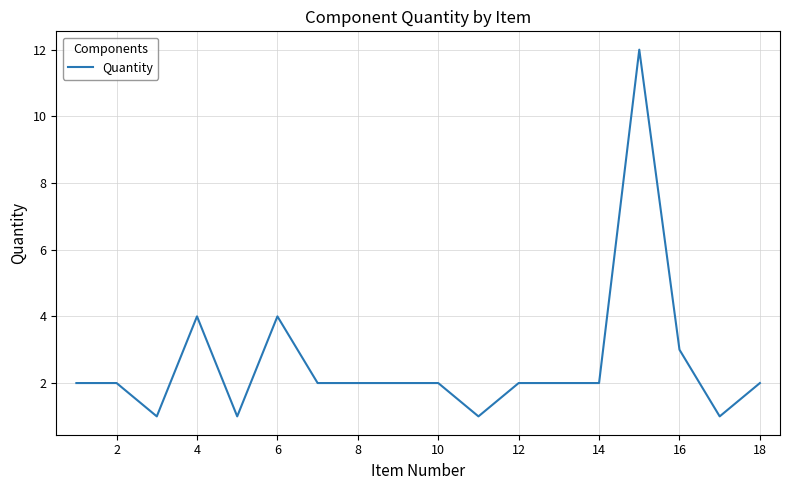

What is the greatest value displayed?

12